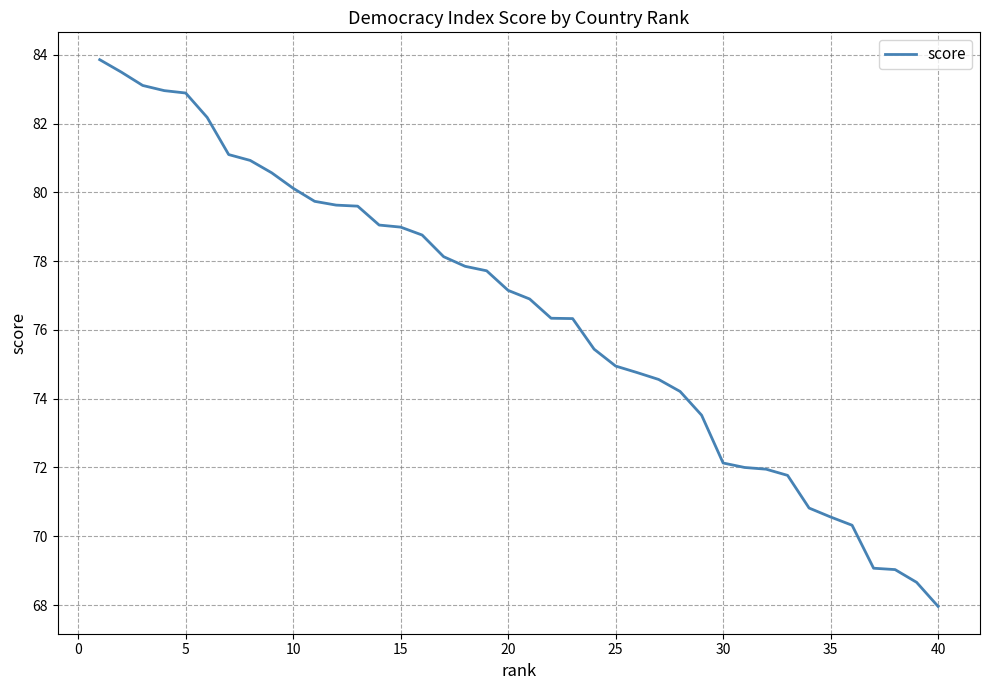

What is the greatest value displayed?

83.9